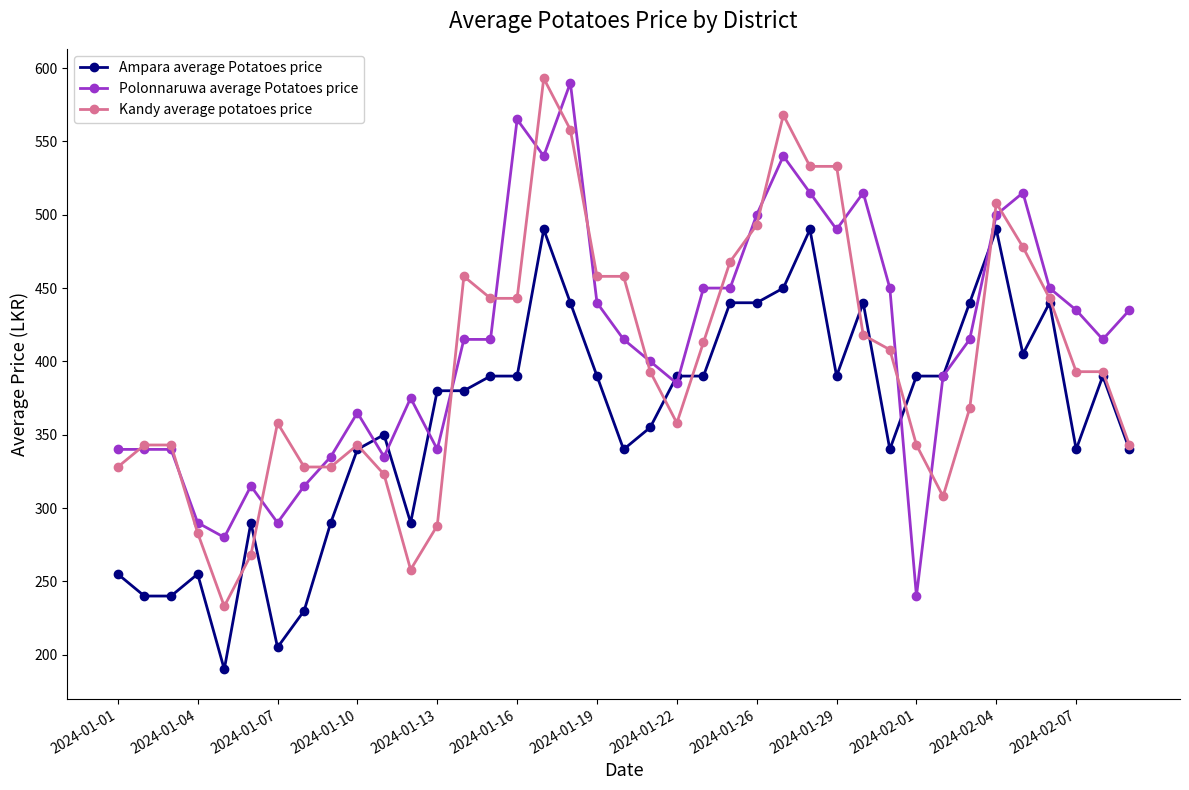

What is the greatest value displayed?

593